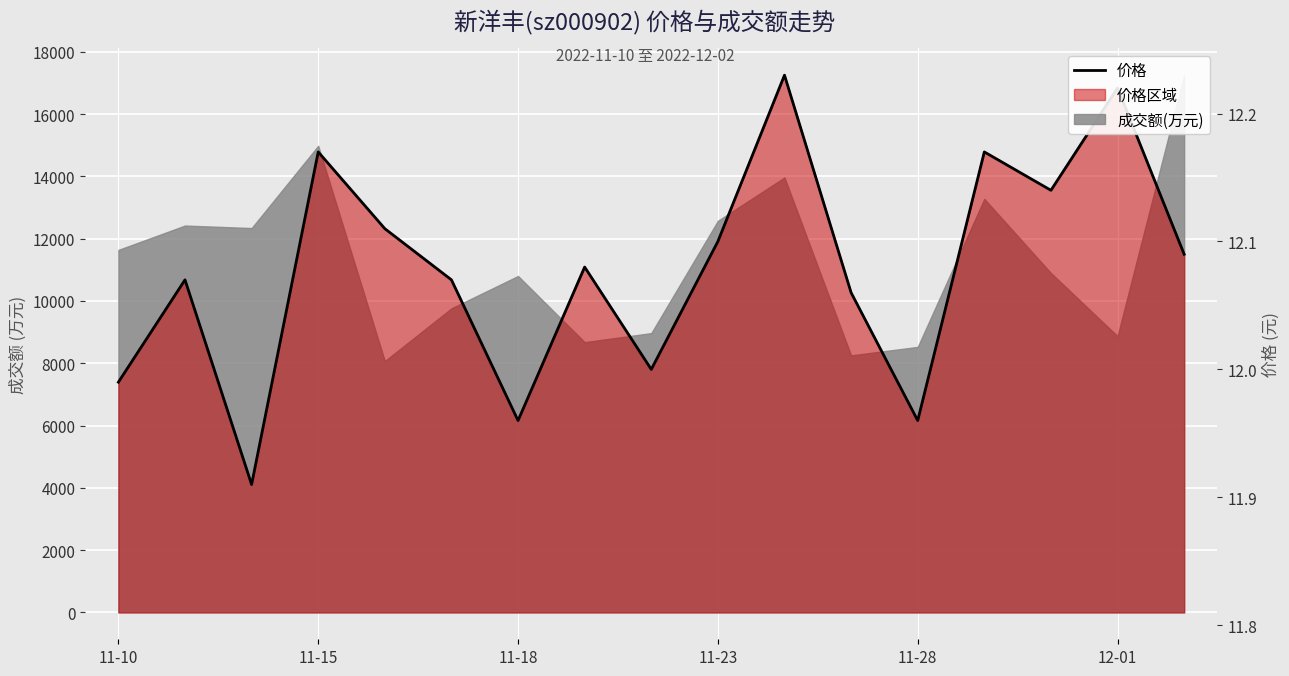

Which has a higher value, 6 or 16?

16